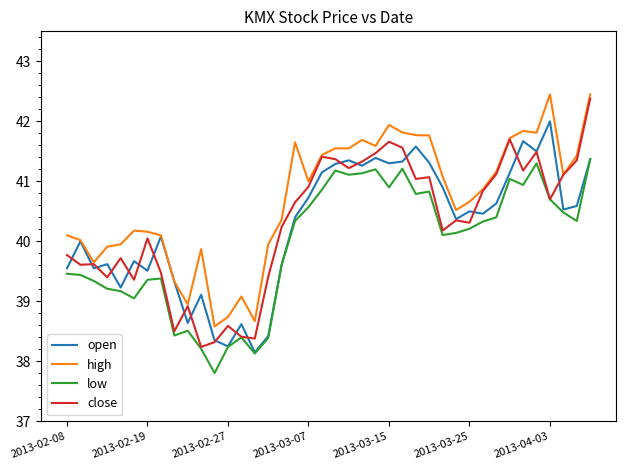

True or false: low and high intersect in this chart.

False